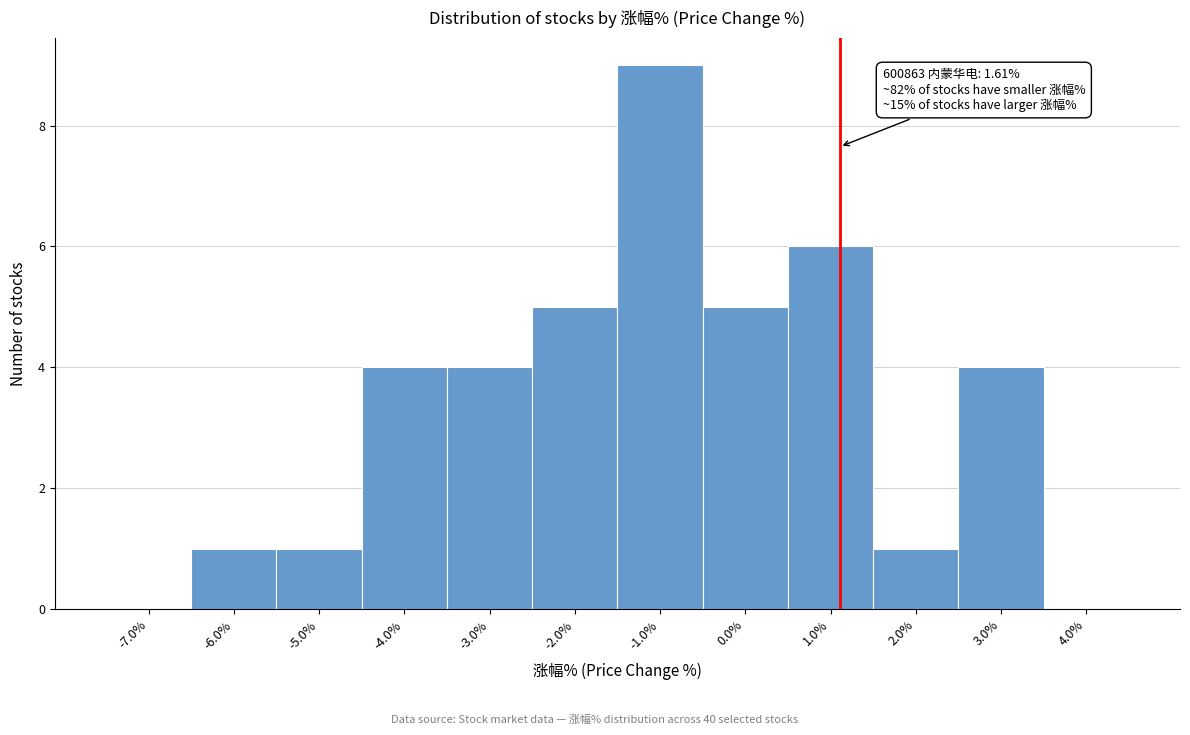

Reading left to right, extract all data points from this chart.

-7.0%=0	-6.0%=1	-5.0%=1	-4.0%=4	-3.0%=4	-2.0%=5	-1.0%=9	0.0%=5	1.0%=6	2.0%=1	3.0%=4	4.0%=0